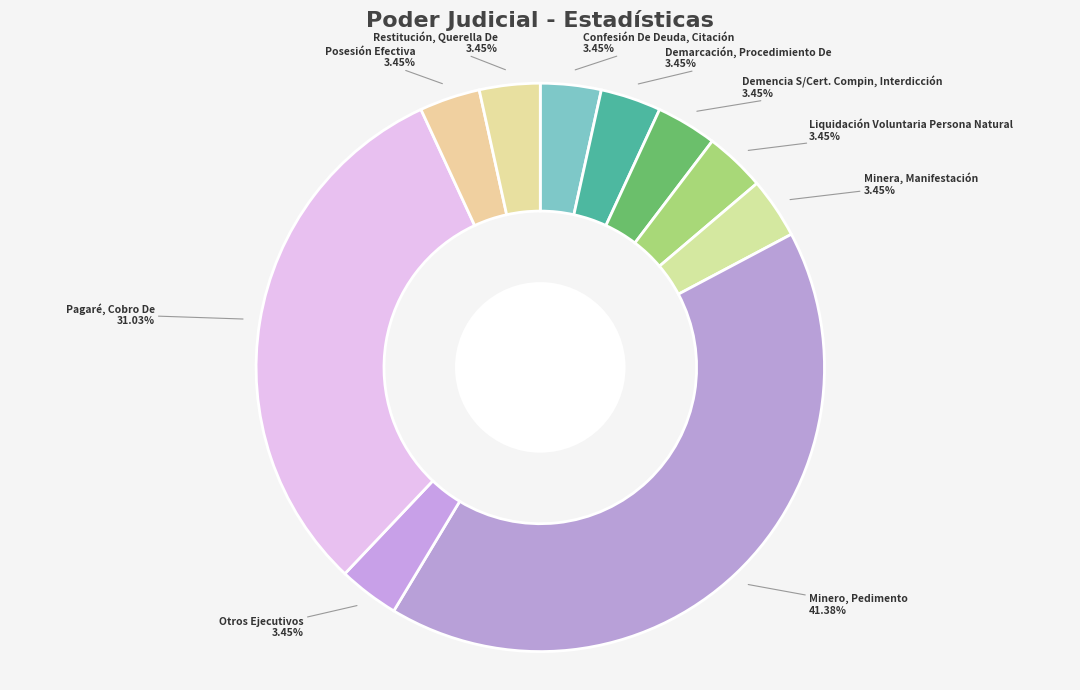

Is it true that Pagaré, Cobro De is 46% of the pie?

False